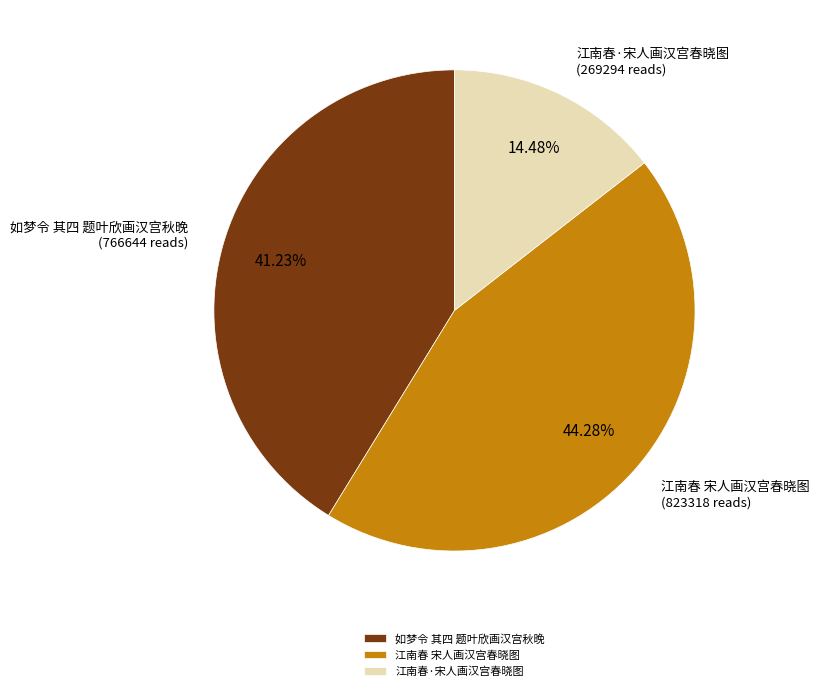

To the nearest percent, what percentage of the pie is 如梦令 其四 题叶欣画汉宫秋晚?

41%